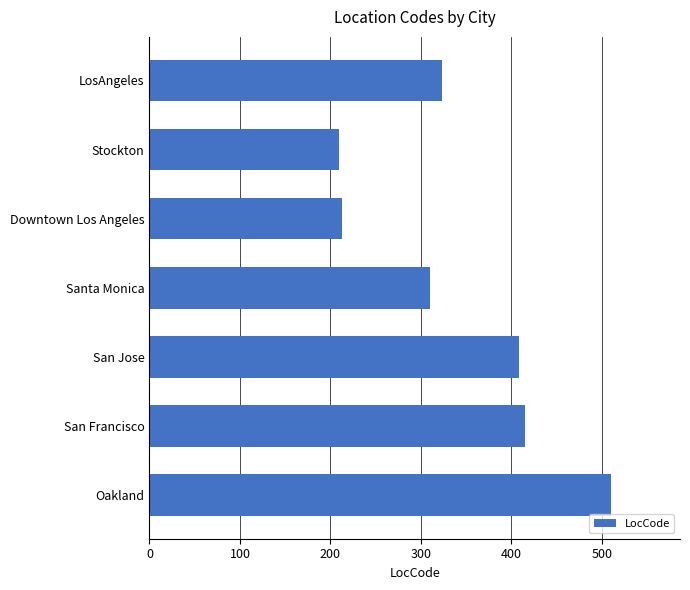

How many data points are less than 323?

3